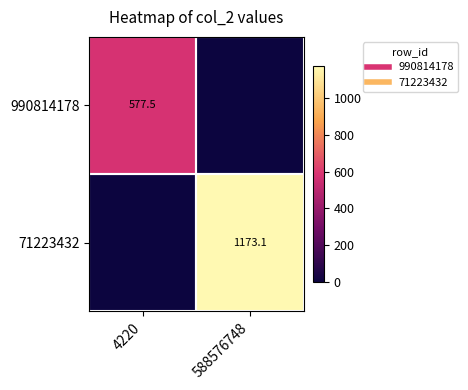

At which label does 71223432 first exceed 1173?

588576748